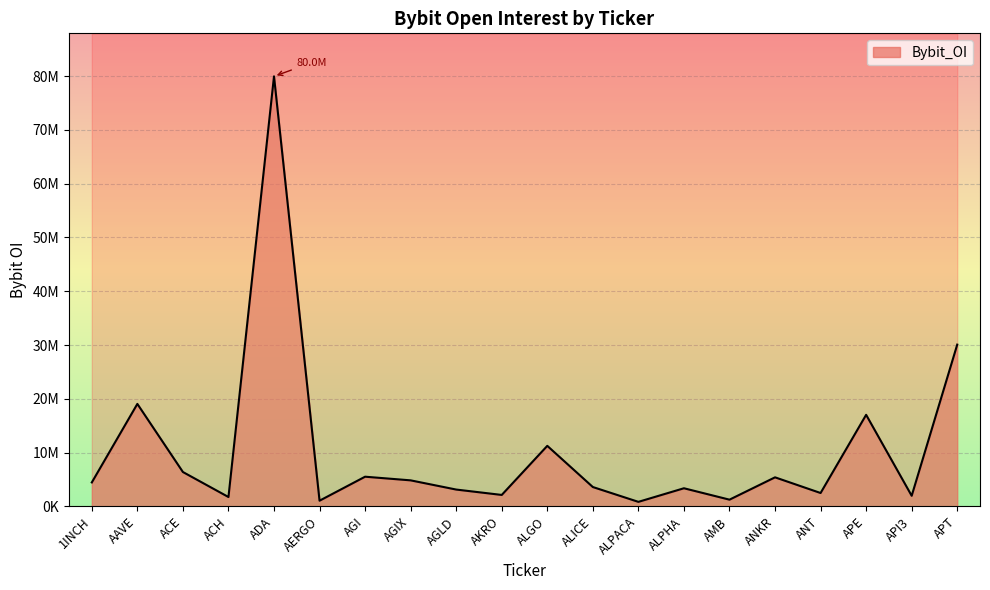

What is the label of the 8th point from the right?

ALPACA